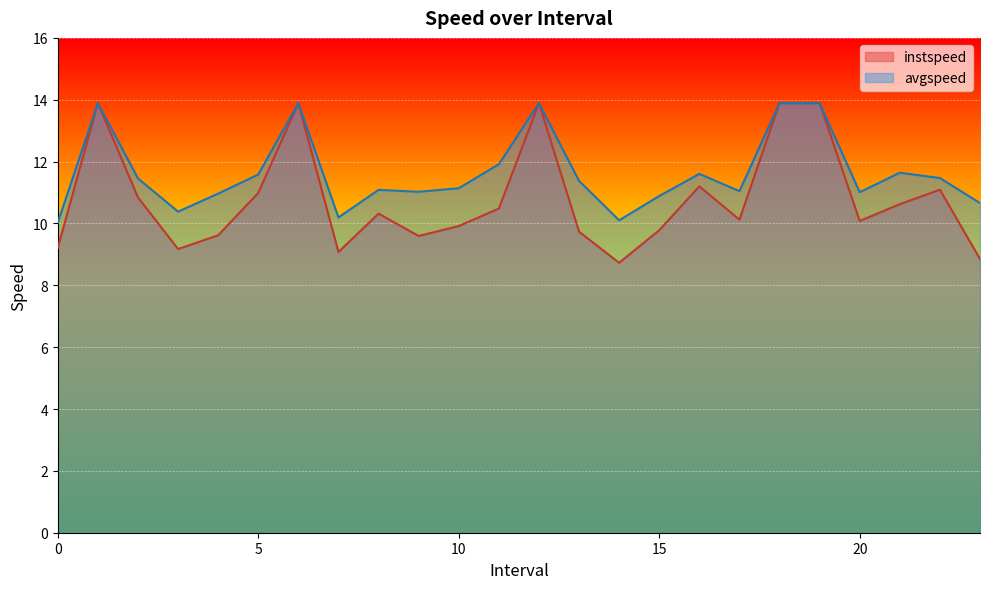

Rank the categories by instspeed value from highest to lowest.

1.0, 6.0, 12.0, 18.0, 19.0, 16.0, 22.0, 5.0, 2.0, 21.0, 11.0, 8.0, 17.0, 20.0, 10.0, 15.0, 13.0, 4.0, 9.0, 0.0, 3.0, 7.0, 23.0, 14.0